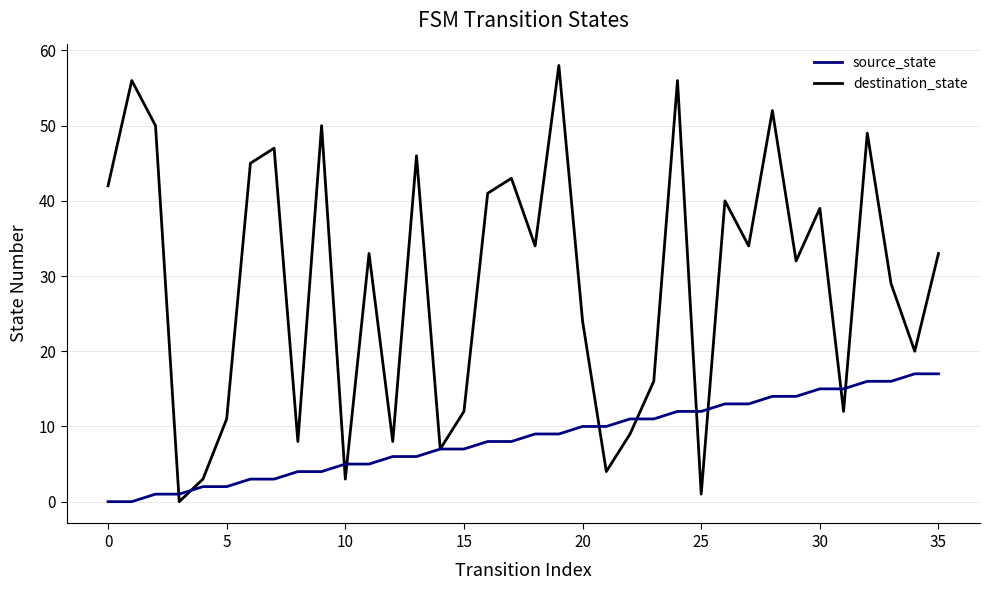

List the series in order of their overall mean, highest first.

destination_state, source_state